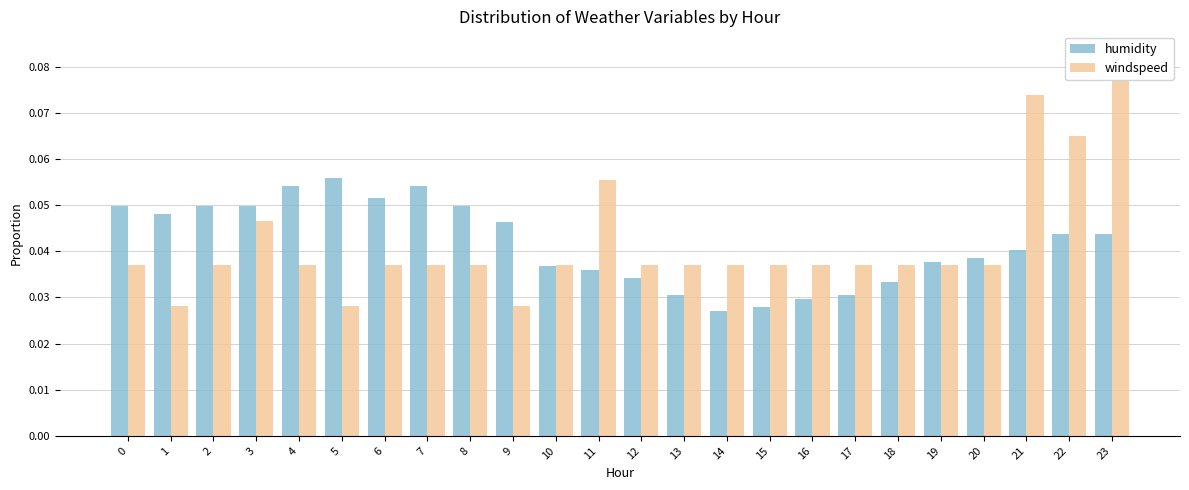

Reading left to right, what are all the values shown in this chart?

humidity: 0.0	0.0	0.0	0.0	0.1	0.1	0.1	0.1	0.0	0.0	0.0	0.0	0.0	0.0	0.0	0.0	0.0	0.0	0.0	0.0	0.0	0.0	0.0	0.0
windspeed: 0.0	0.0	0.0	0.0	0.0	0.0	0.0	0.0	0.0	0.0	0.0	0.1	0.0	0.0	0.0	0.0	0.0	0.0	0.0	0.0	0.0	0.1	0.1	0.1